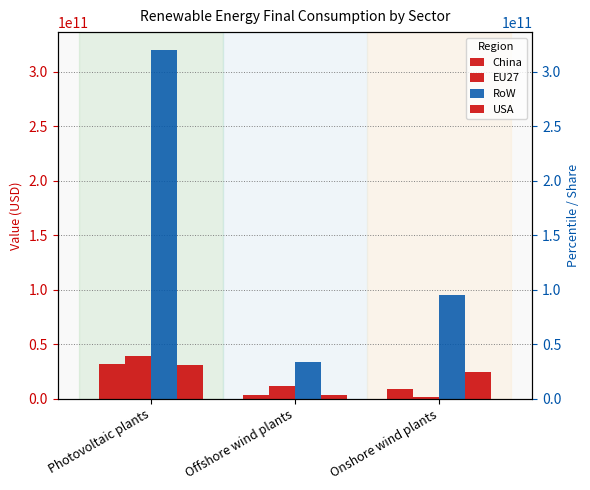

Which category has the highest value in the USA series?

Photovoltaic plants